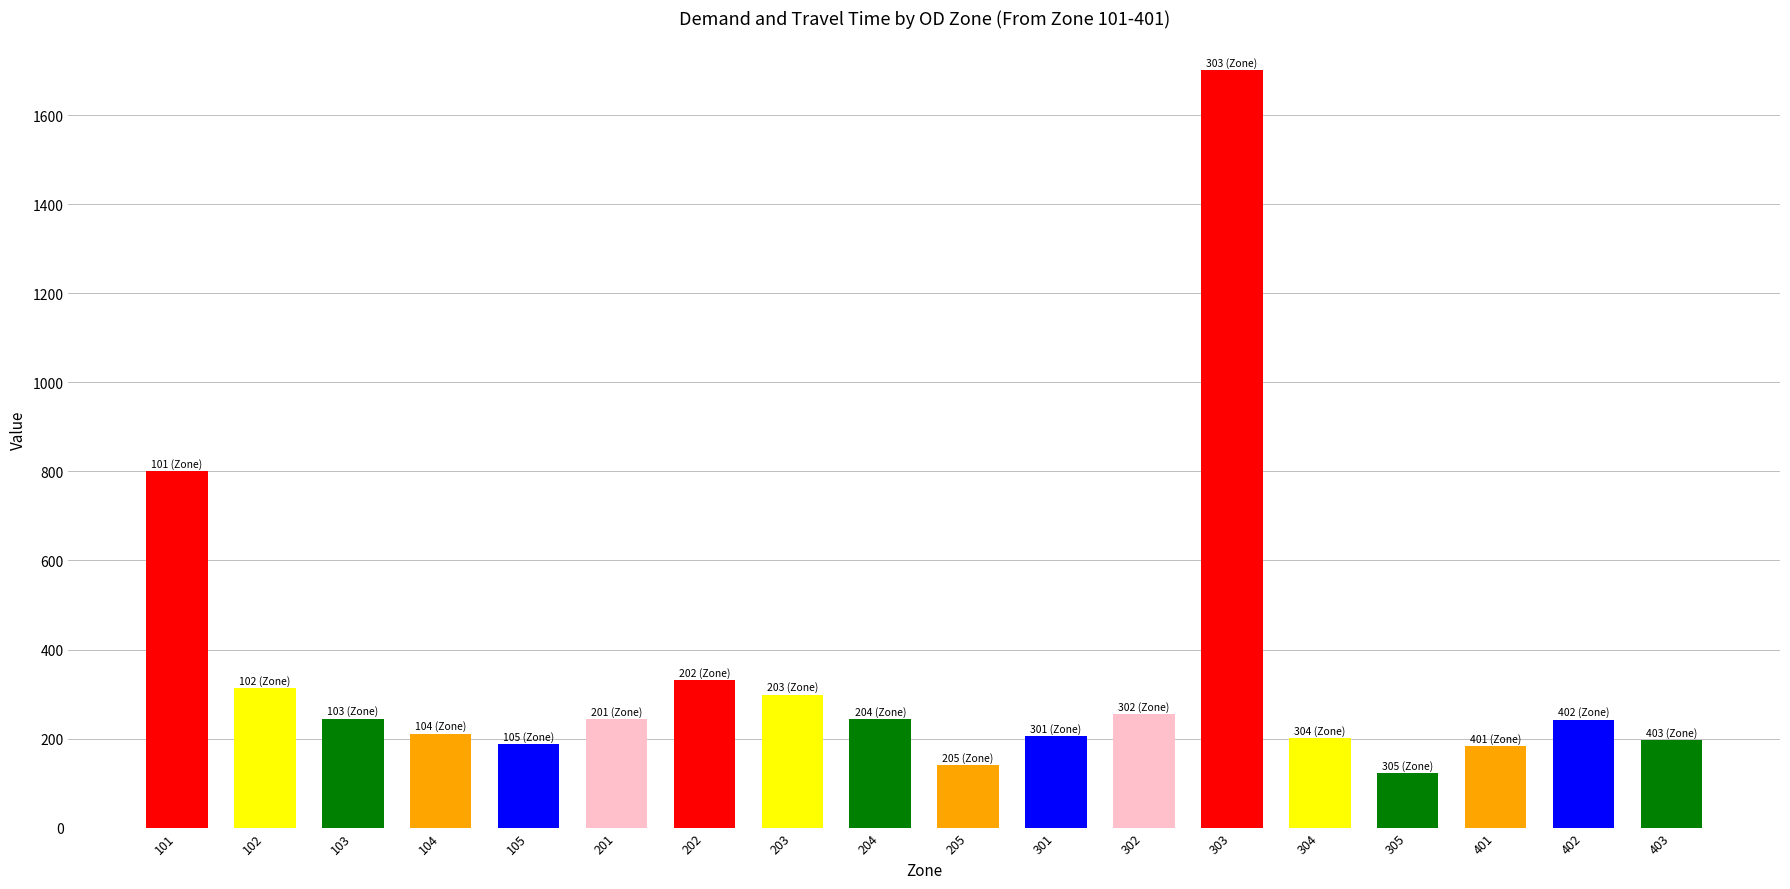

What is the value of the 16th bar from the left?

182.6